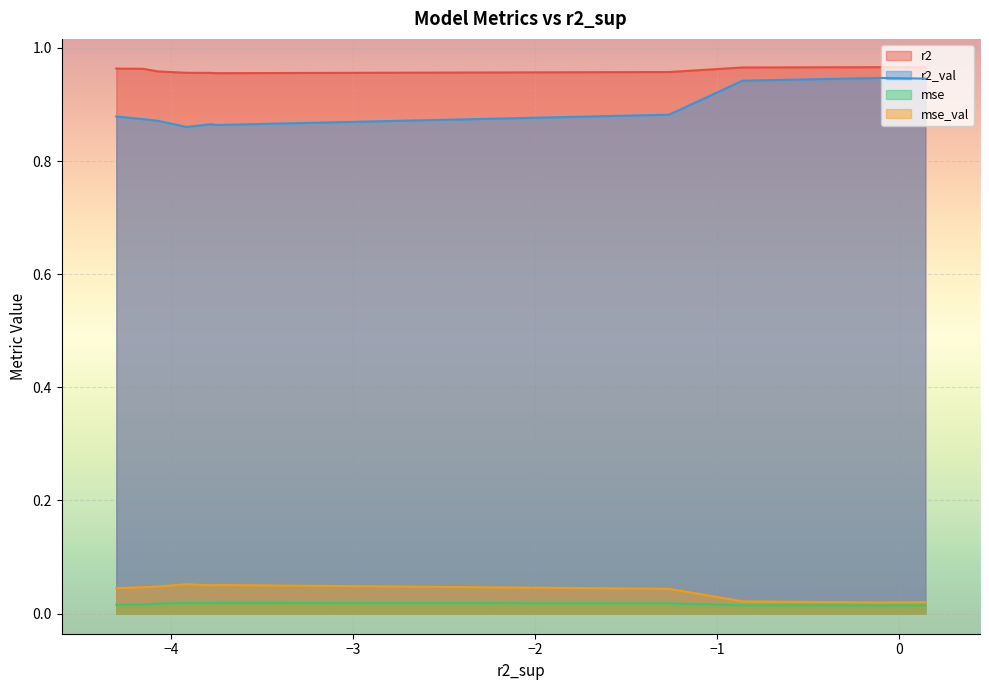

Which series has the largest total across all categories?

r2